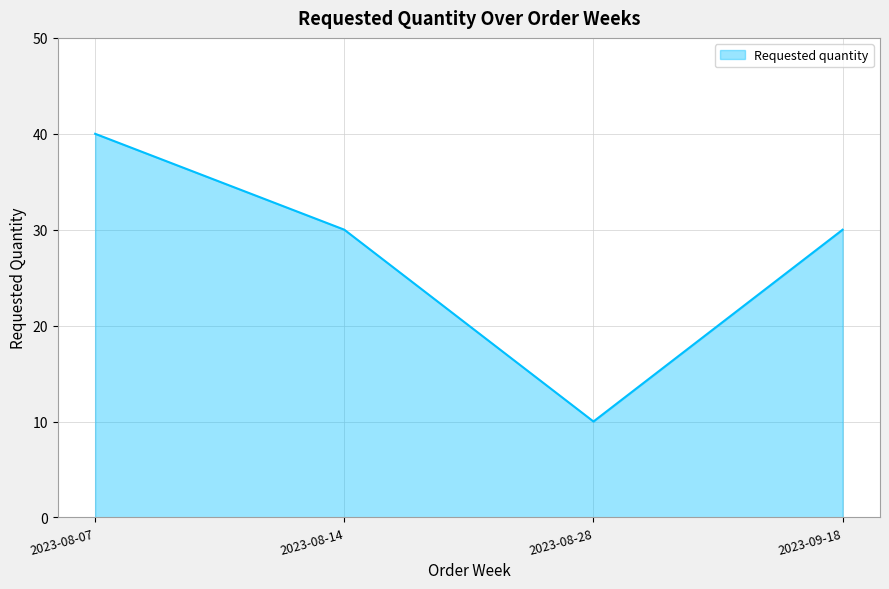

True or false: the data shows 30 at 2023-09-18.

True